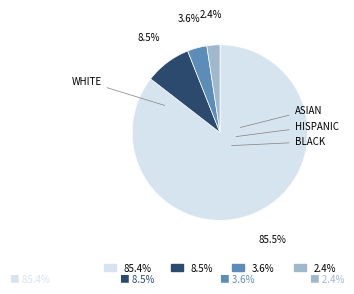

What portion of the pie excludes 85.4%?

14.5%